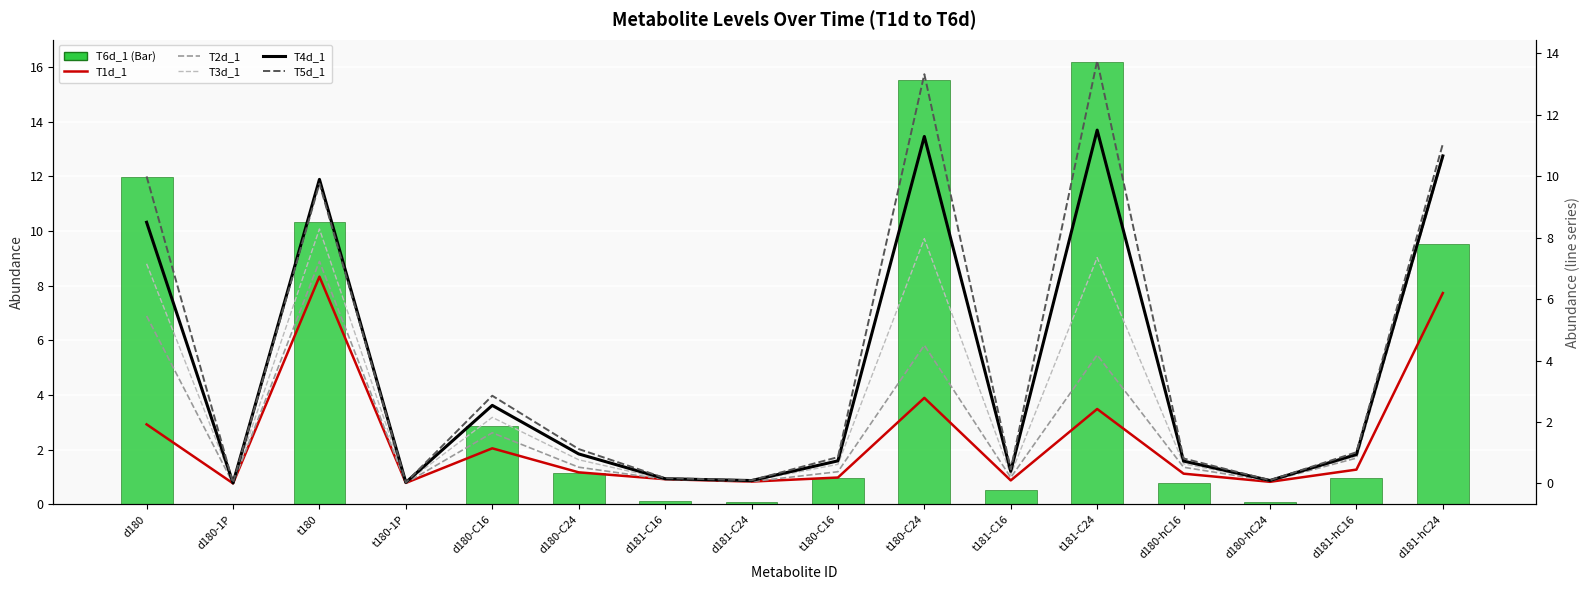

What is the spread (max minus min) of values at t180-C24?

12.7